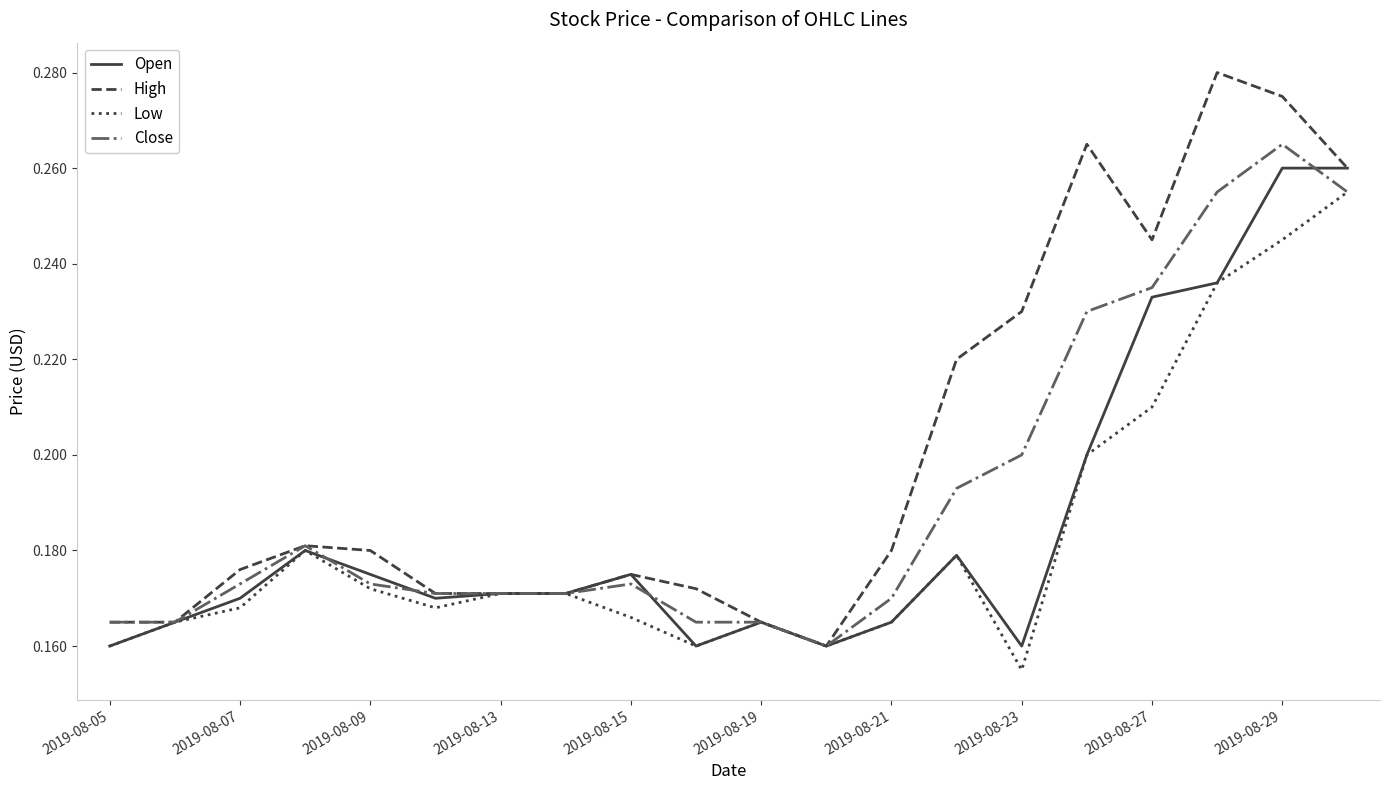

Which series has the largest total across all categories?

High